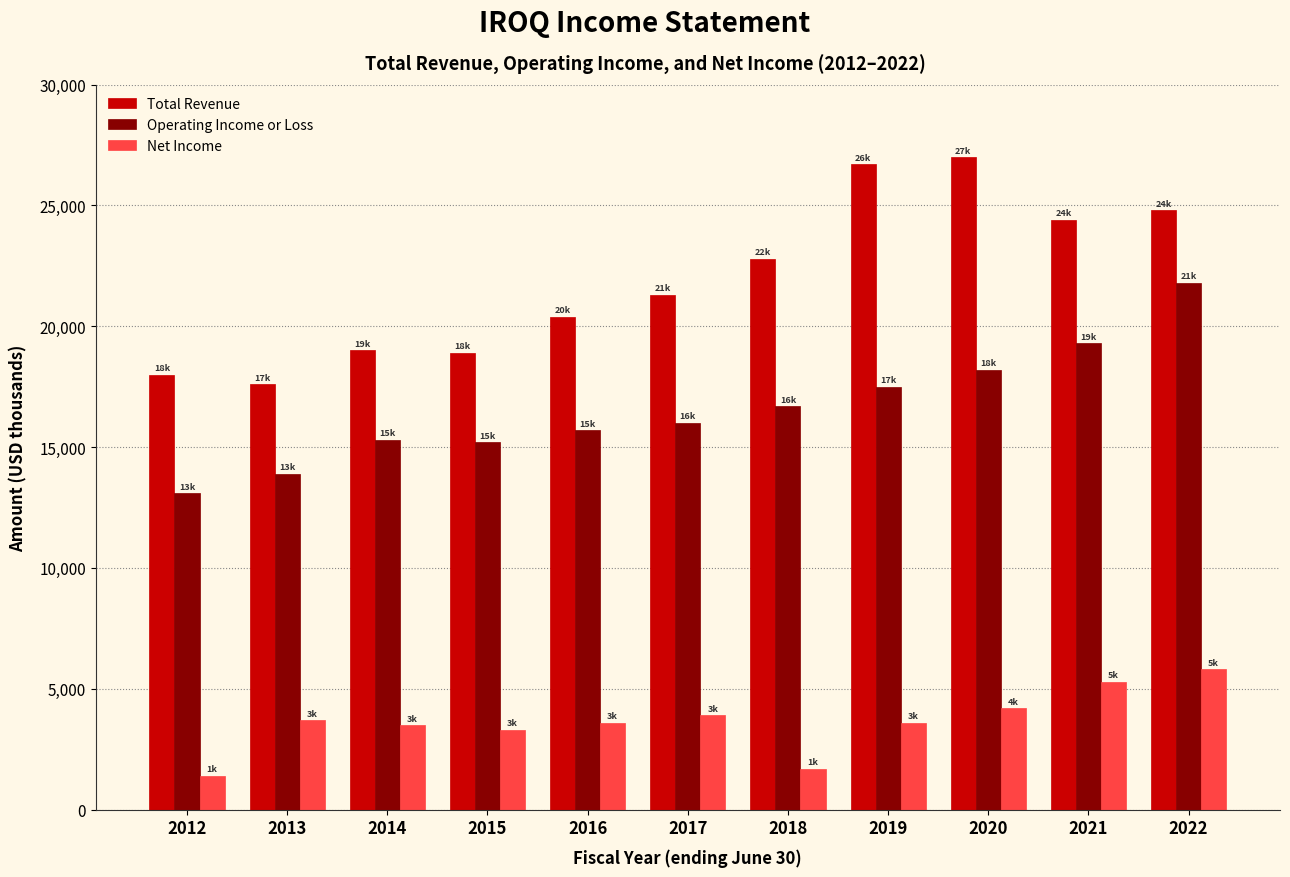

Where is Total Revenue nearest to the value 22300?

2018